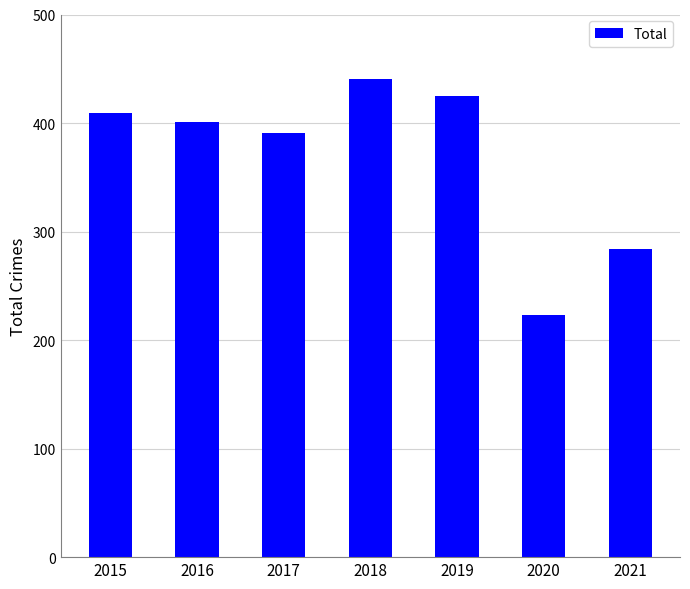

Between 2019 and 2020, which is larger?

2019